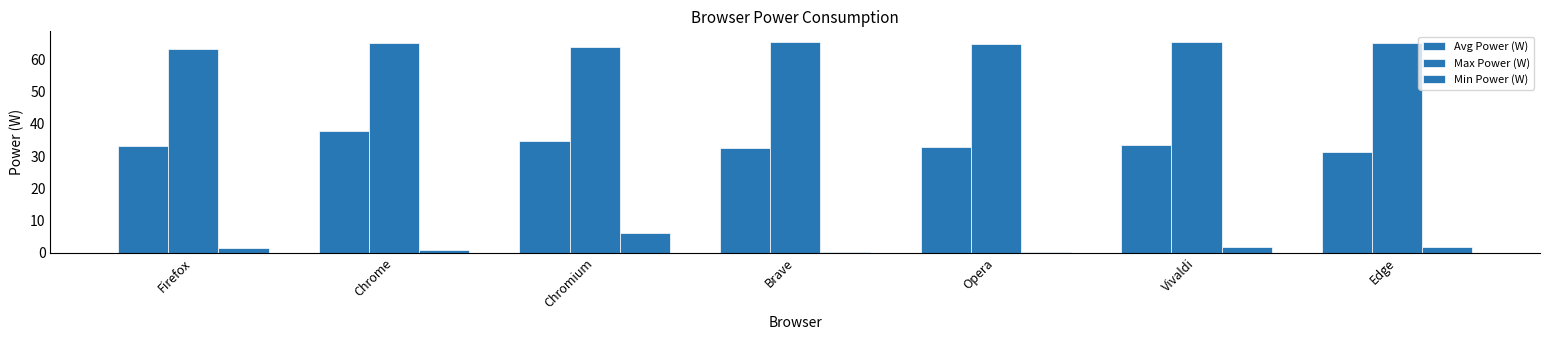

Are the bars grouped side by side (vs. stacked)?

Yes